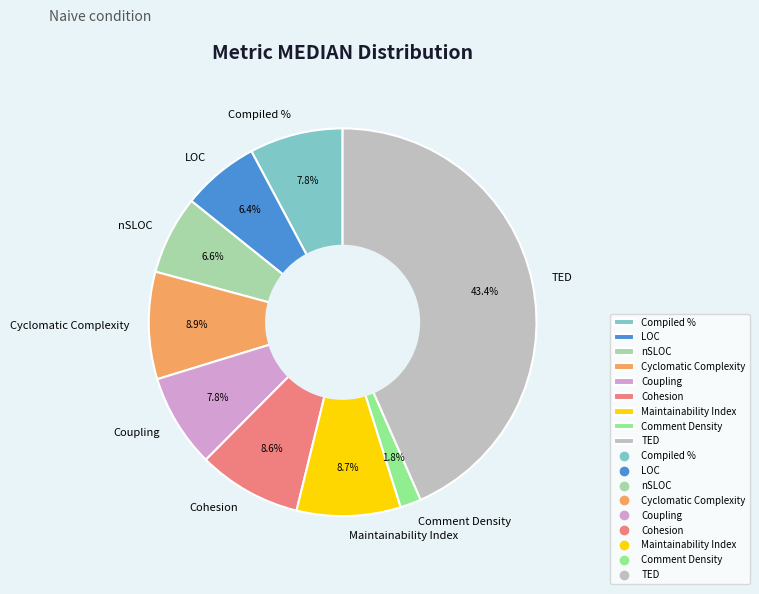

What is the total percentage of Coupling and nSLOC?

14.4%